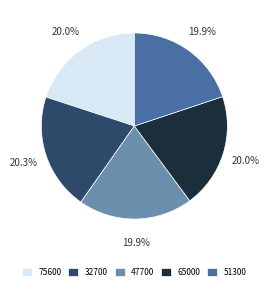

How many segments does this pie chart have?

5